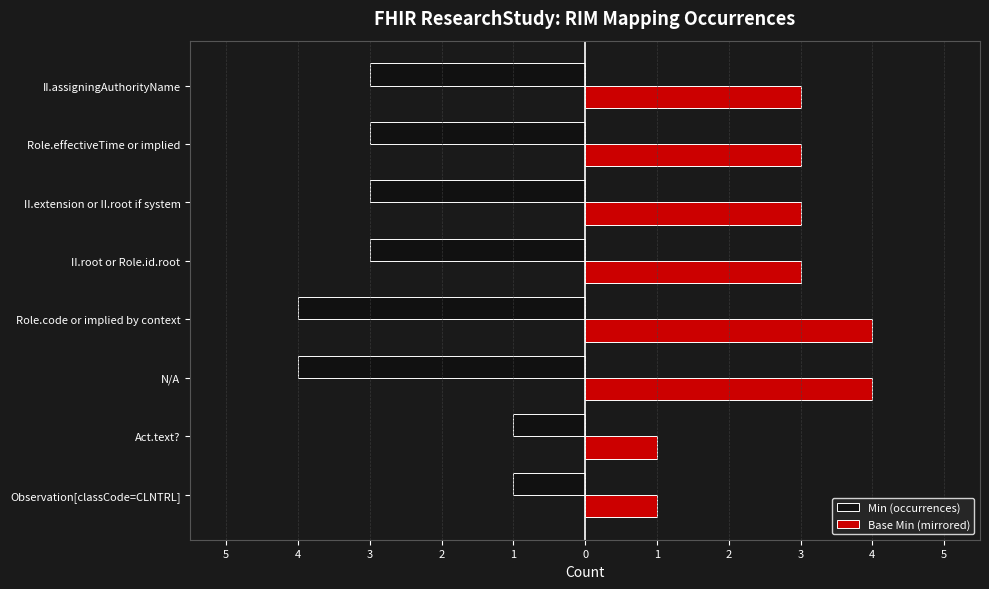

What is the difference between the maximum and minimum values in the Base Min (mirrored) series?

3